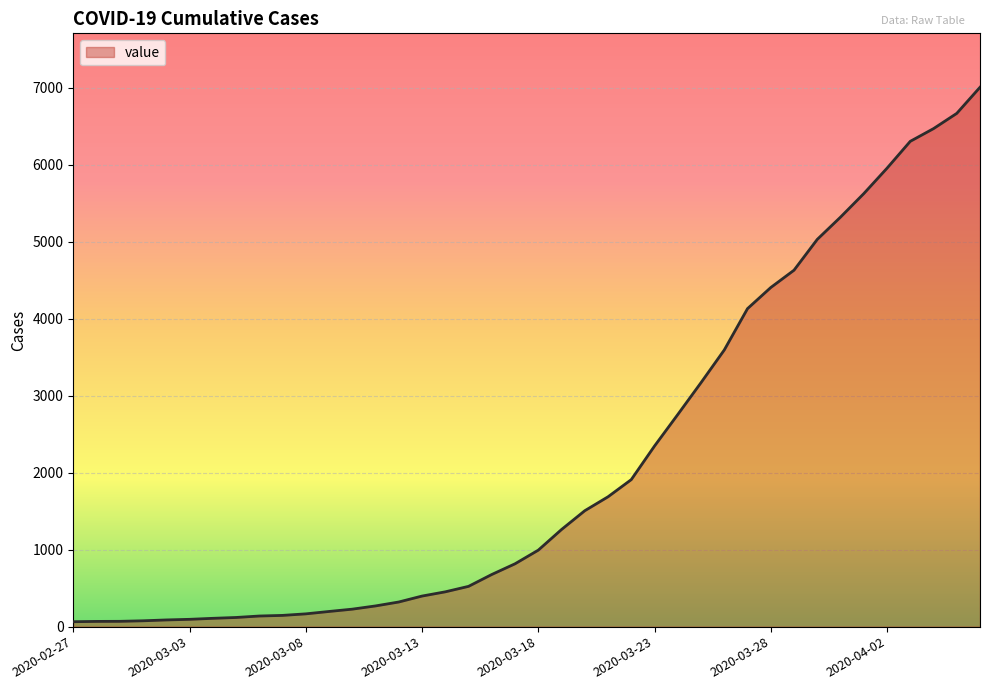

What is the difference between the second highest and second lowest values?

6596